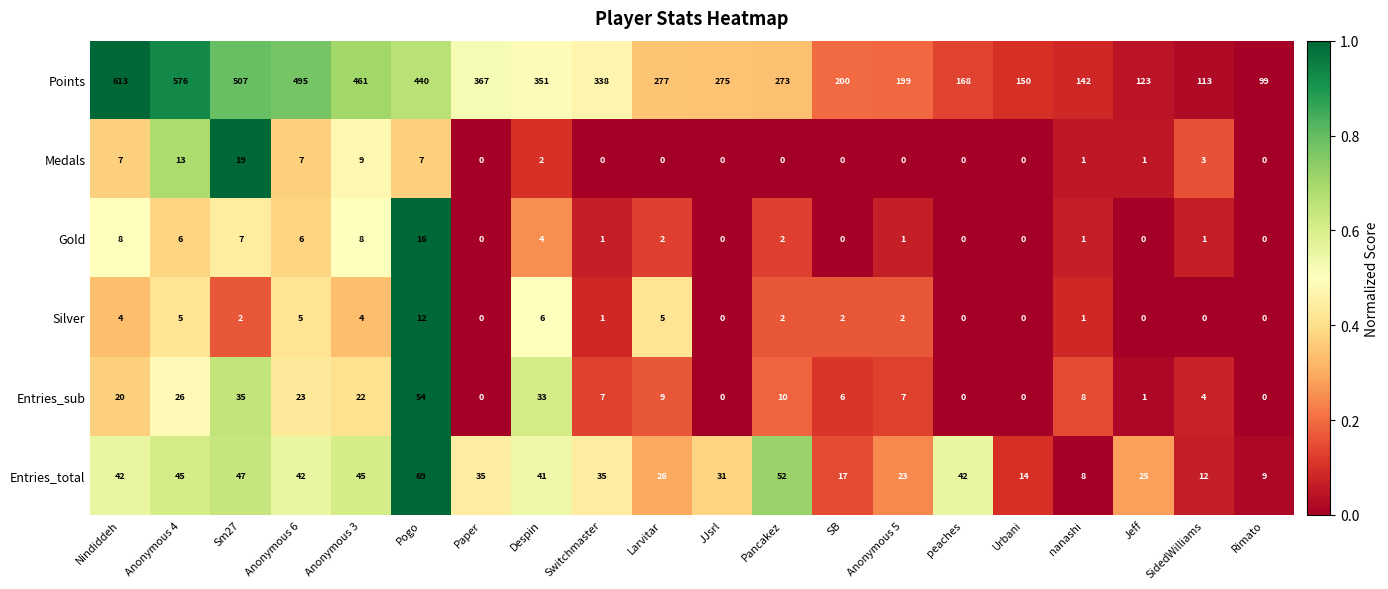

Which series changed the most between Switchmaster and JJsrl?

Points